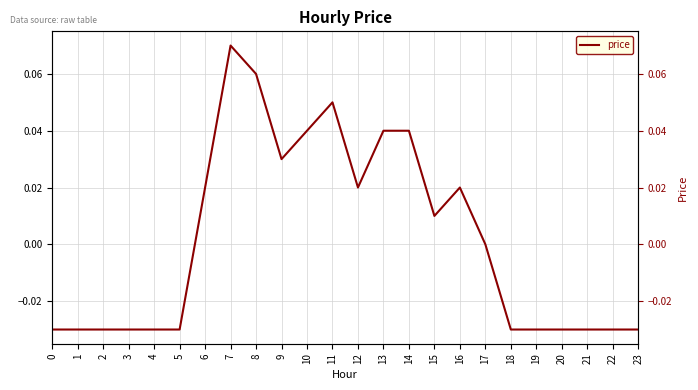

What is the change in value from 5 to 9?

+0.1